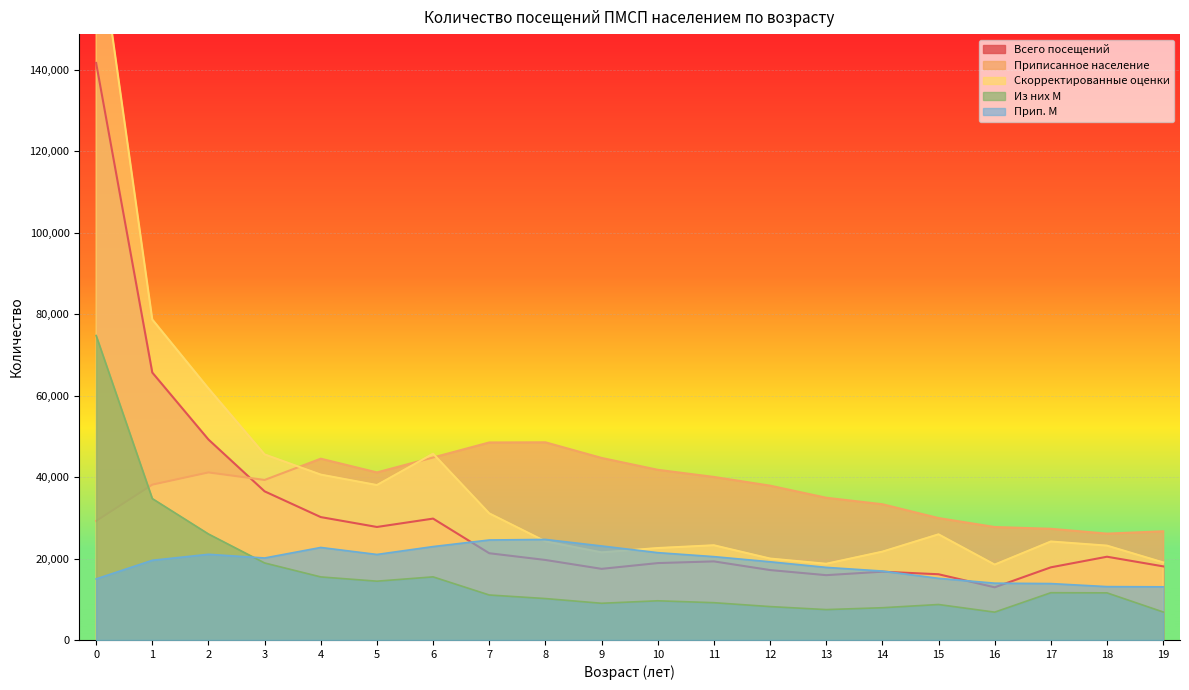

What is the total value across all series at 14?

96645